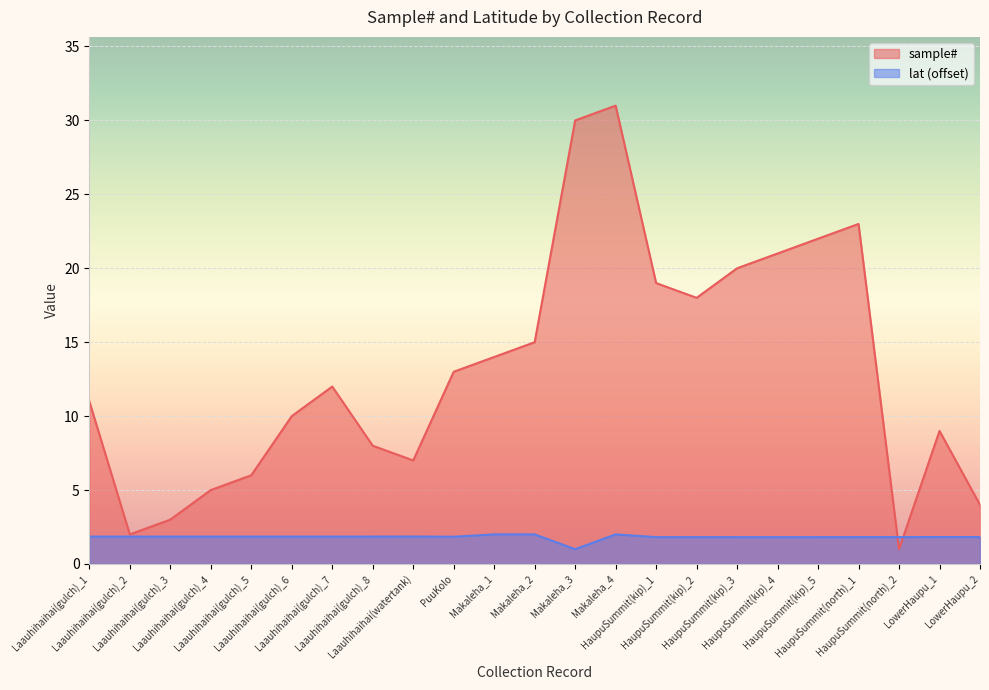

Reading left to right, what are all the values shown in this chart?

sample#: Laauhihaihai(gulch)_1=11.0	Laauhihaihai(gulch)_2=2.0	Laauhihaihai(gulch)_3=3.0	Laauhihaihai(gulch)_4=5.0	Laauhihaihai(gulch)_5=6.0	Laauhihaihai(gulch)_6=10.0	Laauhihaihai(gulch)_7=12.0	Laauhihaihai(gulch)_8=8.0	Laauhihaihai(watertank)=7.0	PuuKolo=13.0	Makaleha_1=14.0	Makaleha_2=15.0	Makaleha_3=30.0	Makaleha_4=31.0	HaupuSummit(kip)_1=19.0	HaupuSummit(kip)_2=18.0	HaupuSummit(kip)_3=20.0	HaupuSummit(kip)_4=21.0	HaupuSummit(kip)_5=22.0	HaupuSummit(north)_1=23.0	HaupuSummit(north)_2=1.0	LowerHaupu_1=9.0	LowerHaupu_2=4.0
lat: Laauhihaihai(gulch)_1=1.9	Laauhihaihai(gulch)_2=1.9	Laauhihaihai(gulch)_3=1.9	Laauhihaihai(gulch)_4=1.9	Laauhihaihai(gulch)_5=1.9	Laauhihaihai(gulch)_6=1.9	Laauhihaihai(gulch)_7=1.9	Laauhihaihai(gulch)_8=1.9	Laauhihaihai(watertank)=1.9	PuuKolo=1.8	Makaleha_1=2.0	Makaleha_2=2.0	Makaleha_3=1.0	Makaleha_4=2.0	HaupuSummit(kip)_1=1.8	HaupuSummit(kip)_2=1.8	HaupuSummit(kip)_3=1.8	HaupuSummit(kip)_4=1.8	HaupuSummit(kip)_5=1.8	HaupuSummit(north)_1=1.8	HaupuSummit(north)_2=1.8	LowerHaupu_1=1.8	LowerHaupu_2=1.8